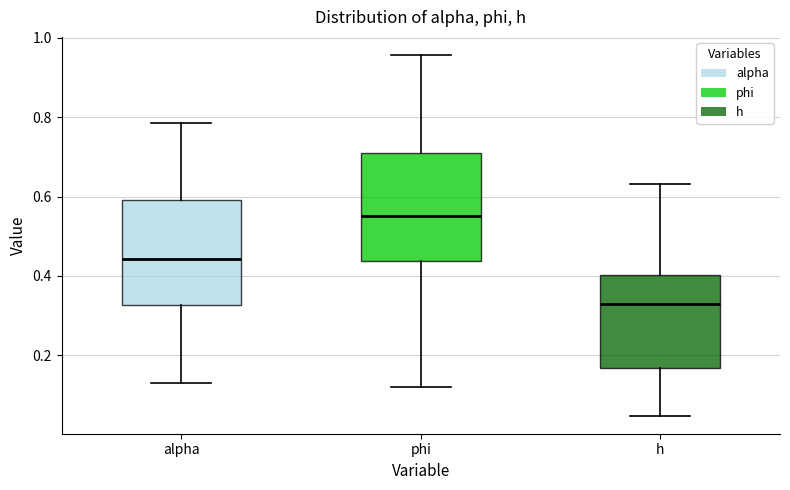

Which box's median line is the lowest?

h